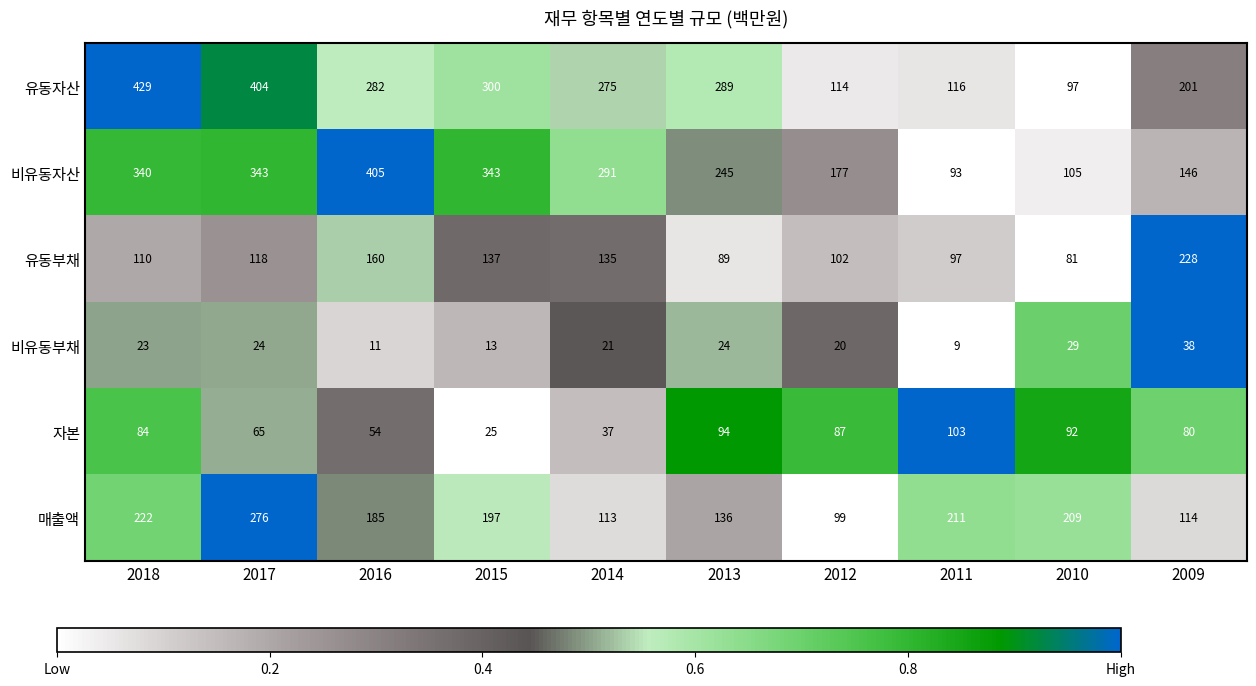

The 비유동부채 series shows 3 at 2016. True or false?

False